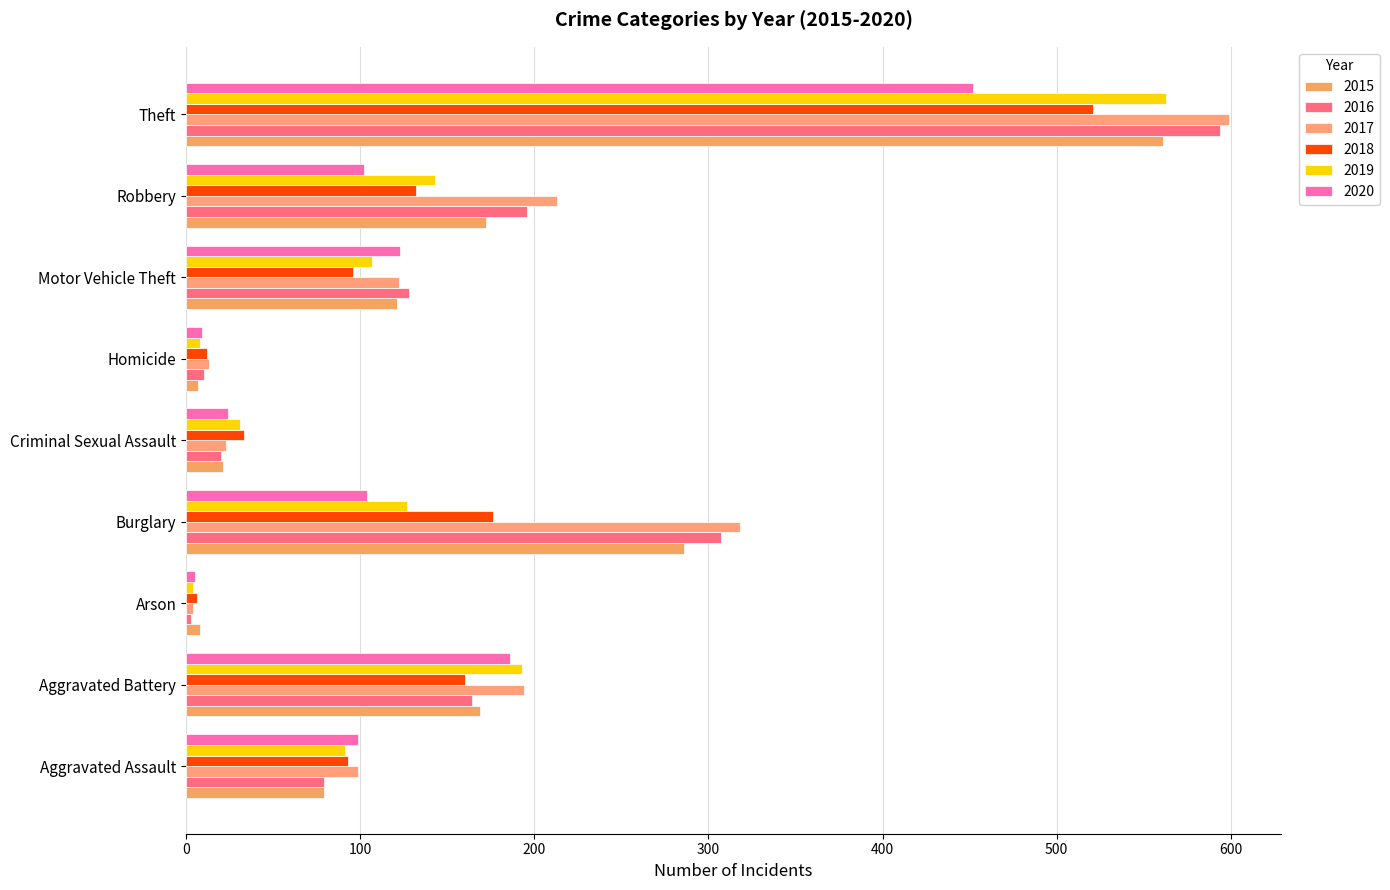

Is it true that 2020 equals 151 at Robbery?

False